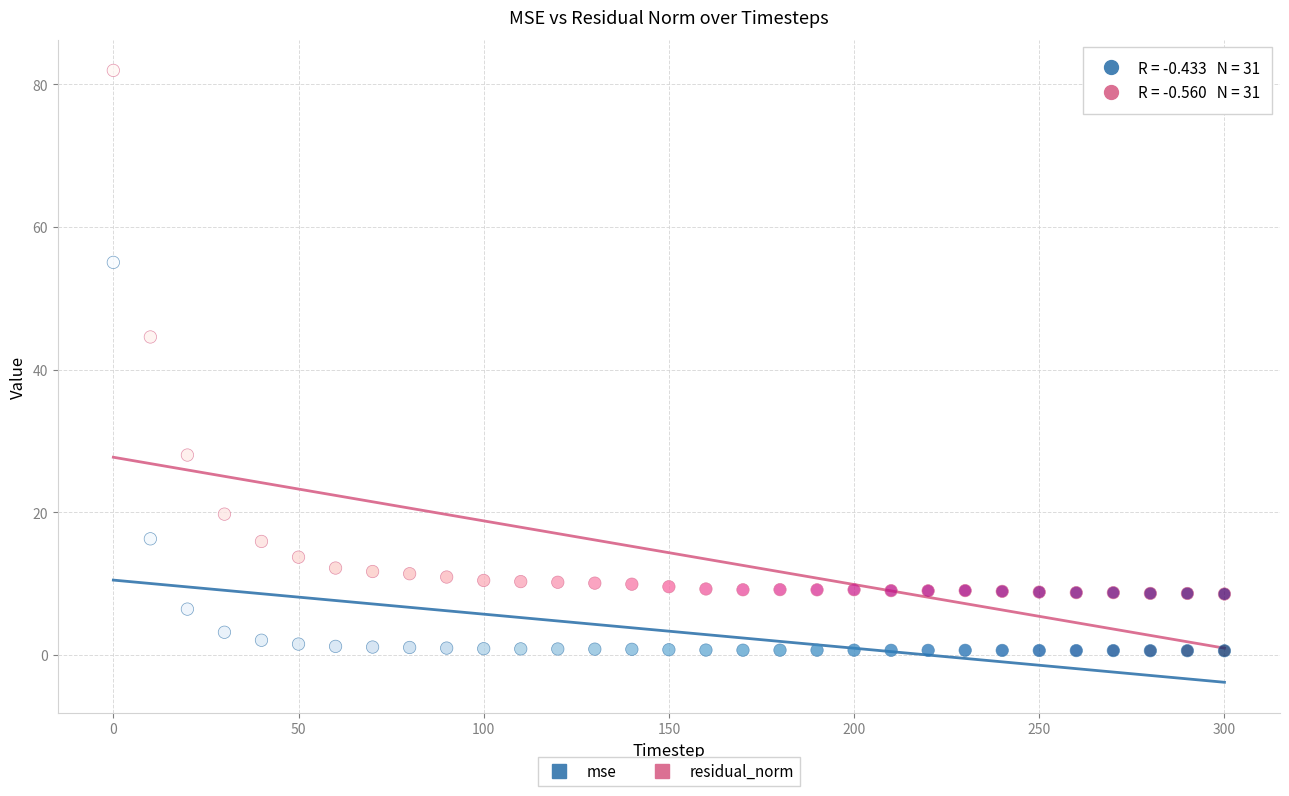

Across all series, what Y value is closest to 41?

44.6